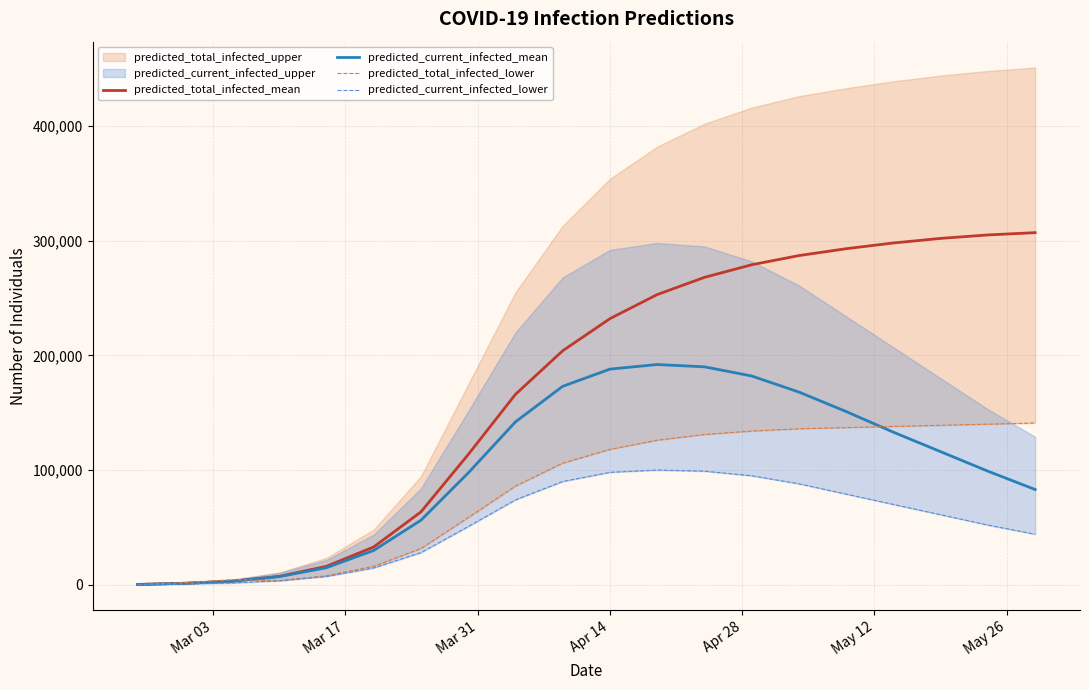

At Mar 03, list the series in order from smallest to largest.

predicted_total_infected_lower, predicted_current_infected_lower, predicted_total_infected_mean, predicted_current_infected_mean